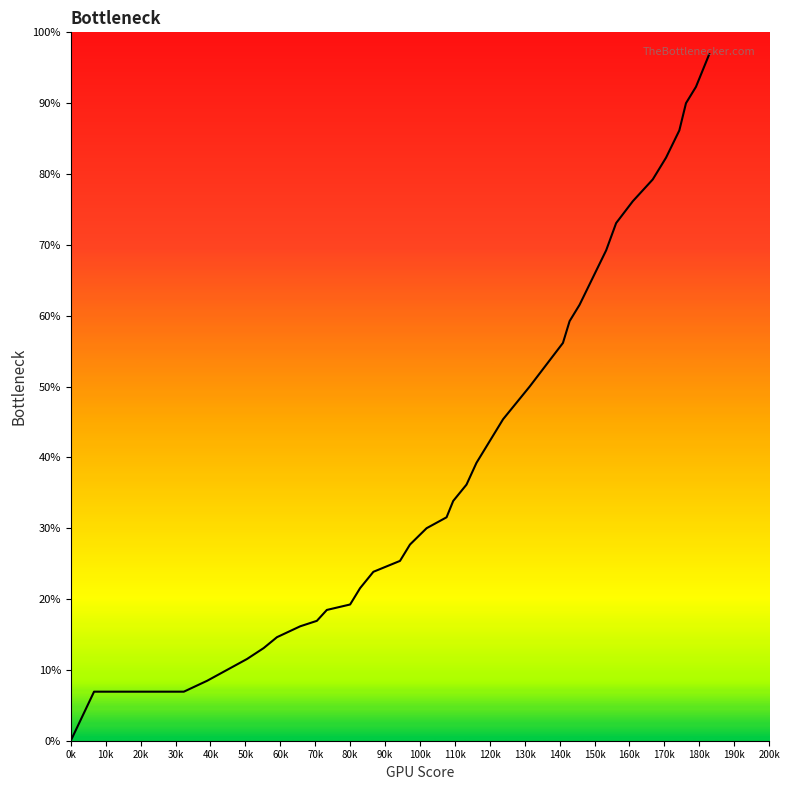

Is this an area chart (filled region under the line)?

Yes